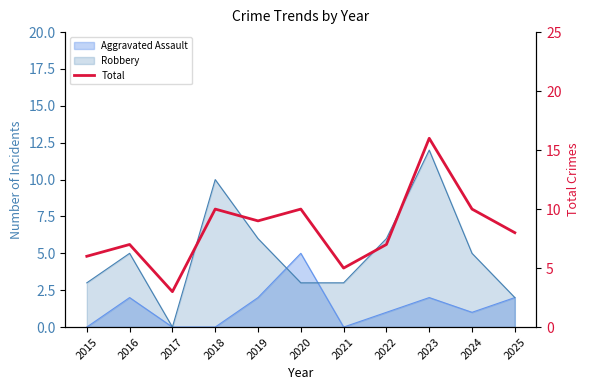

How many lines are shown in the chart?

1